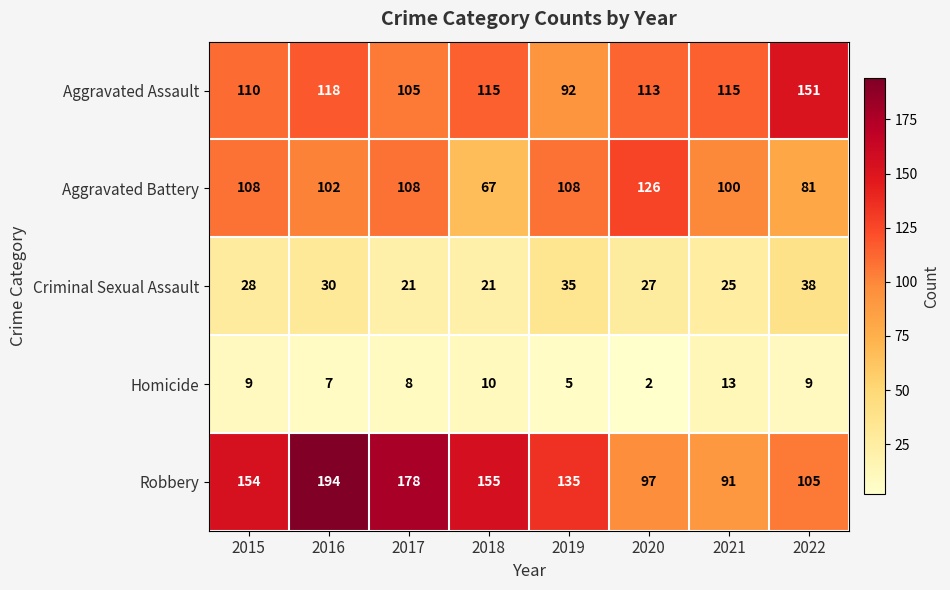

At how many categories does at least one series exceed 159?

2